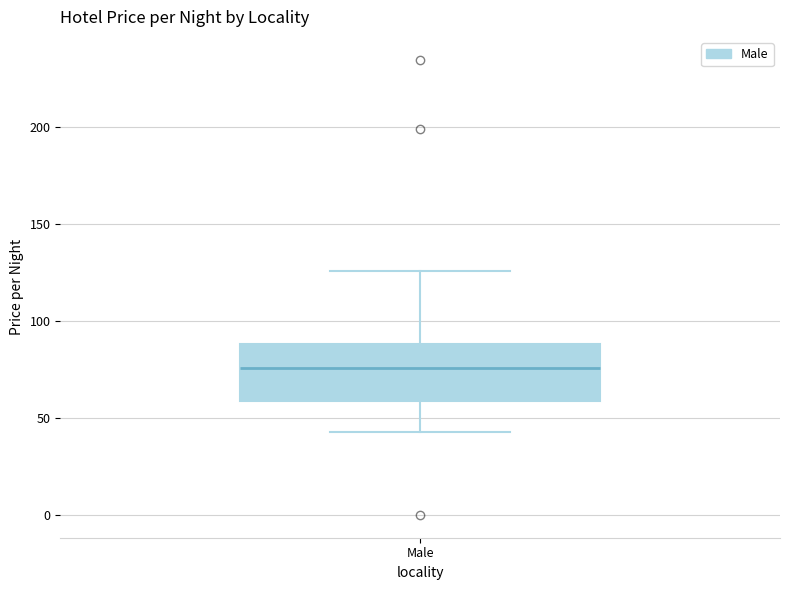

Where does the median line of the box for Male sit on the y-axis? The values are not printed on the chart, so give them approximately, as read against the axis.

75